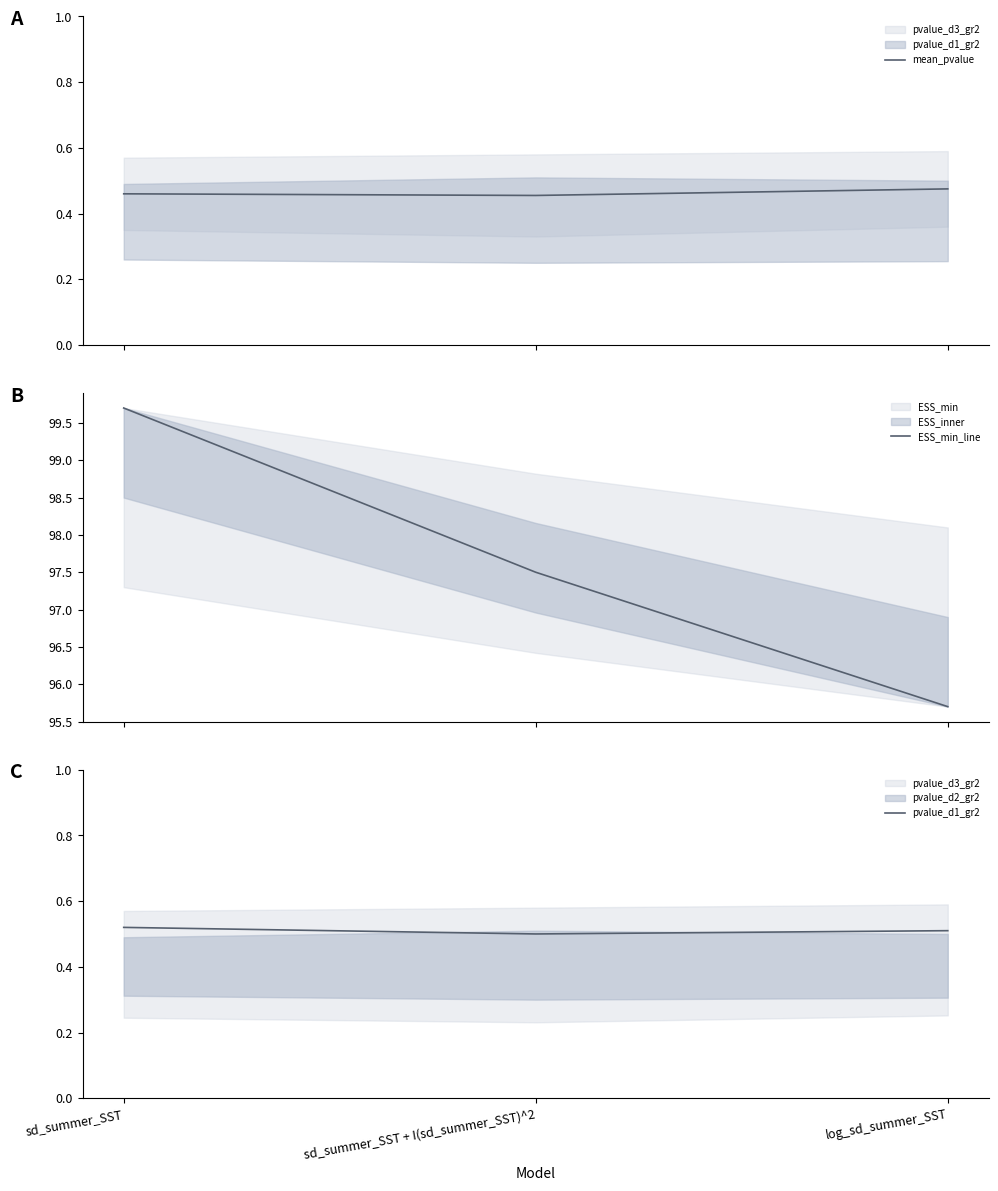

At which category does the chart reach its peak across all series?

sd_summer_SST